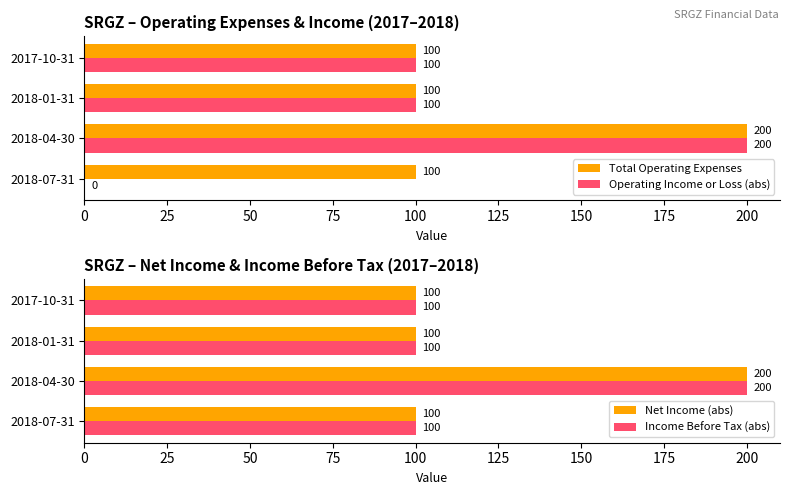

Which category has the highest value in the Net Income (abs) series?

2018-04-30